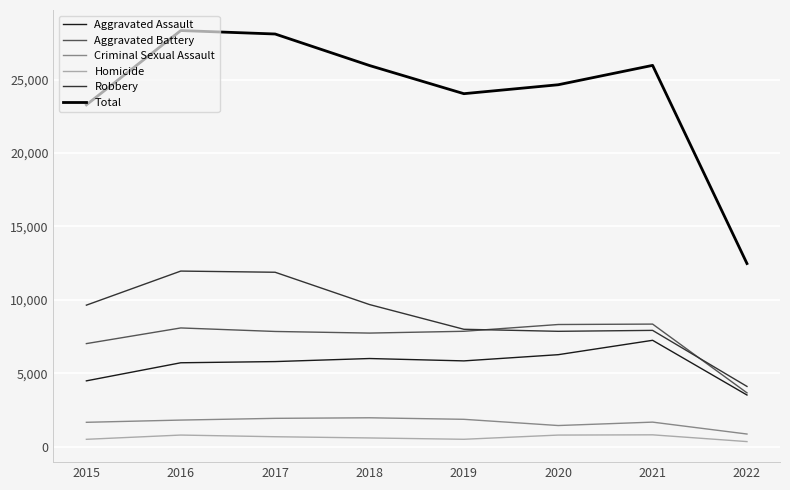

Which series changed the most between 2018 and 2019?

Total